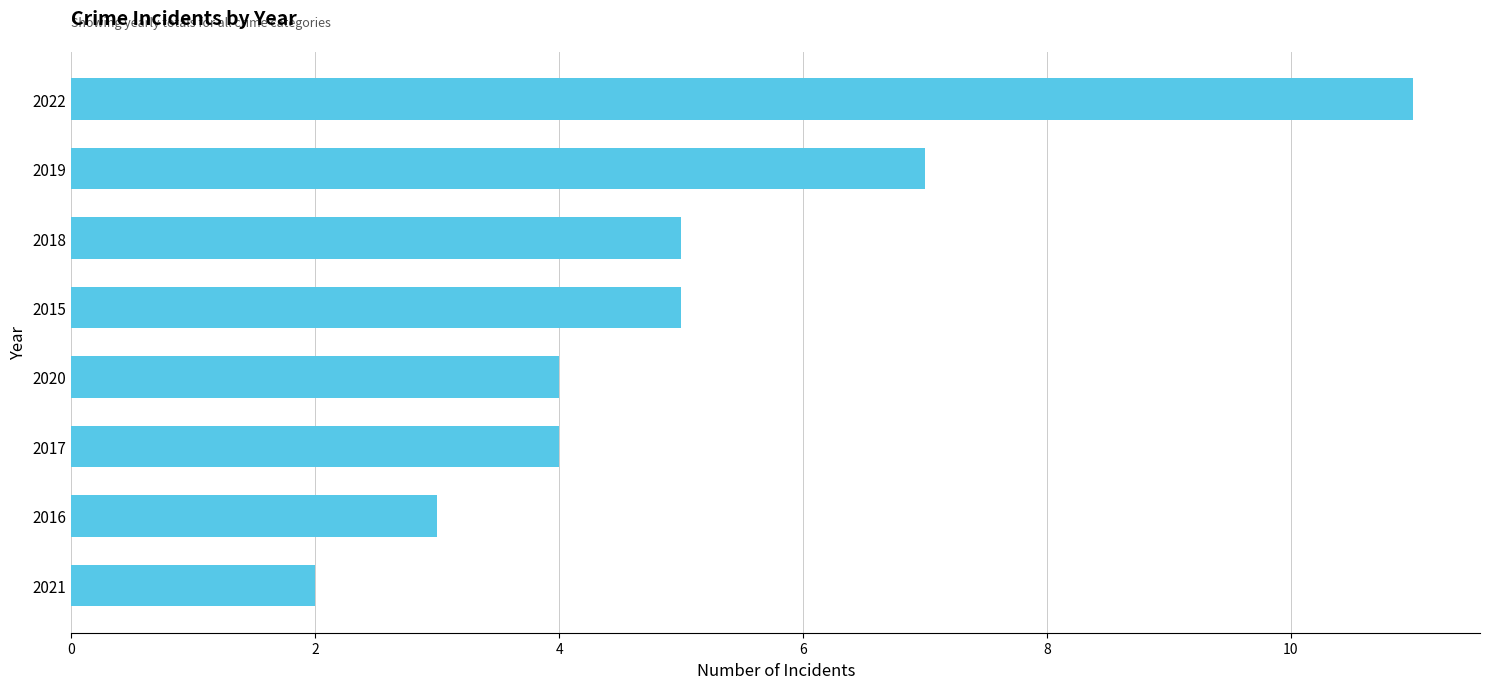

What is the difference between the maximum and minimum values?

9